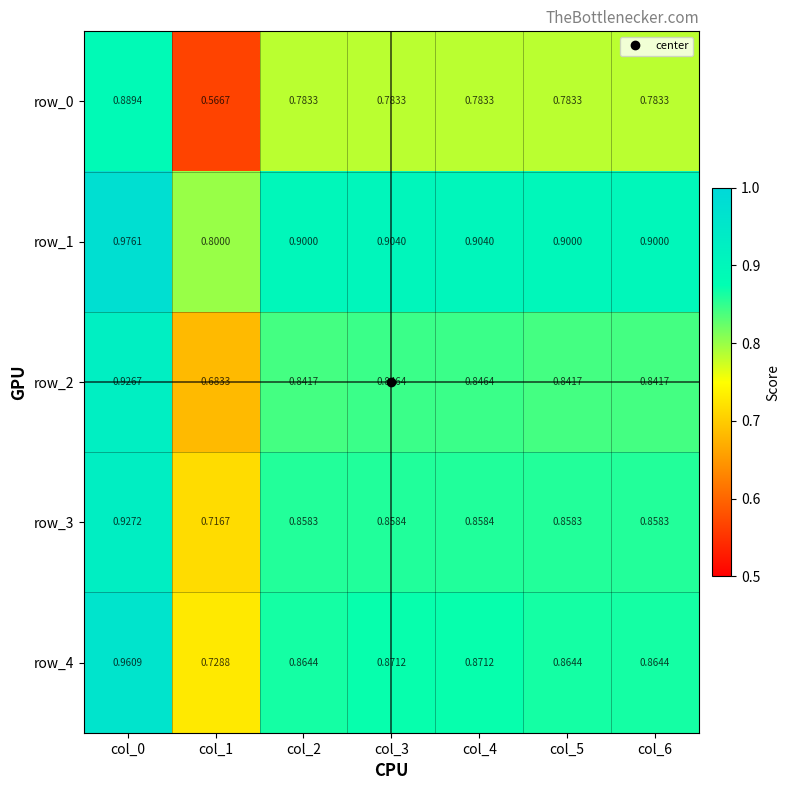

Is the value of row_3 at col_5 greater than the value of row_1 at col_4?

No